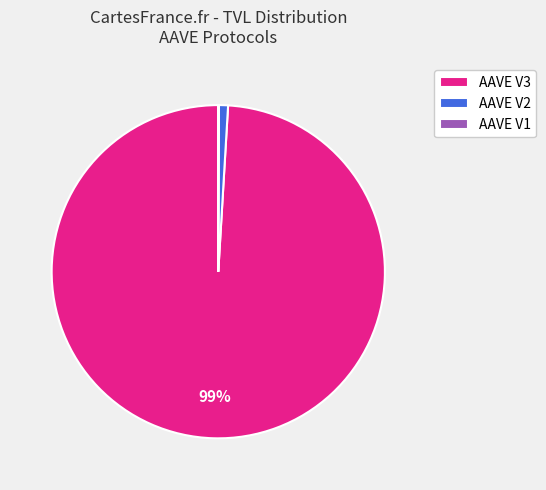

Combined, do AAVE V3 and AAVE V2 account for over 50%?

Yes